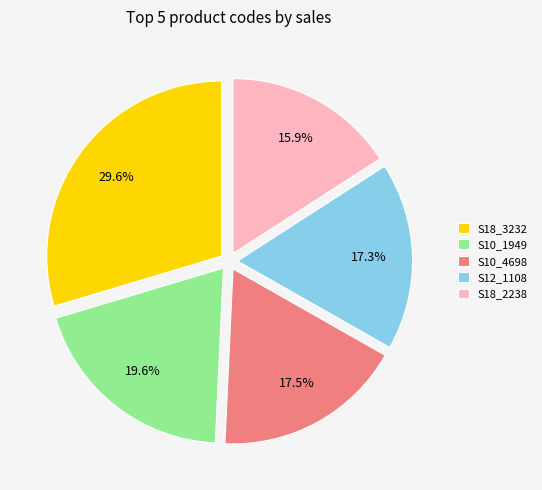

To the nearest percent, what is the difference between the largest and smallest slice percentages?

14%